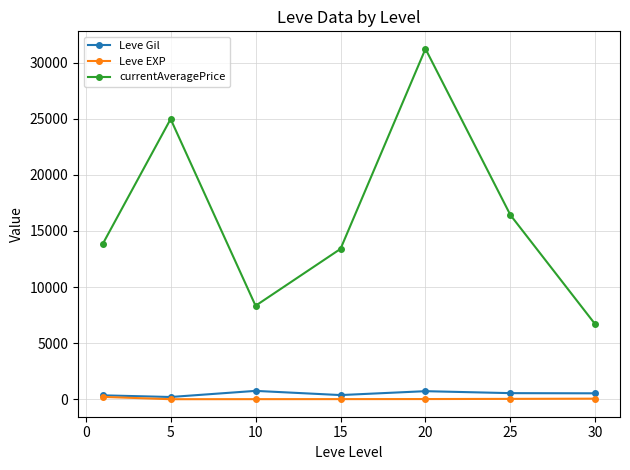

What is the highest value of the Leve Gil series?

746.7